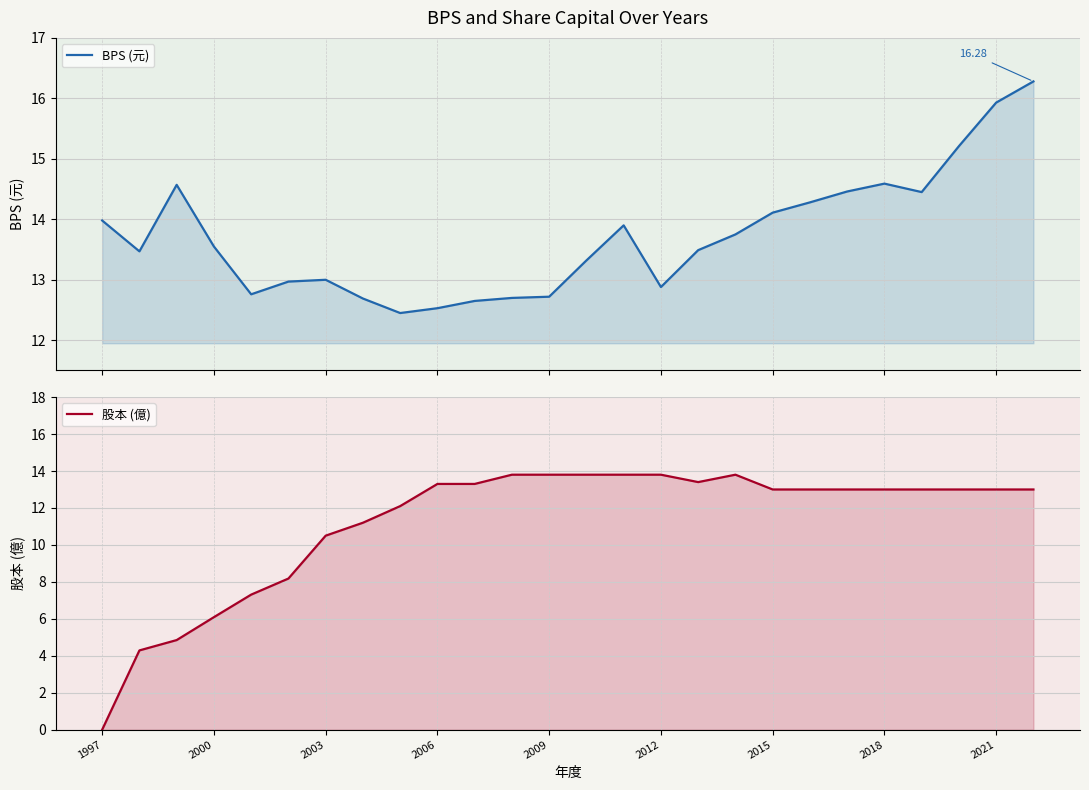

What is the difference between the 股本 (億) values at 1997 and 17?

13.8